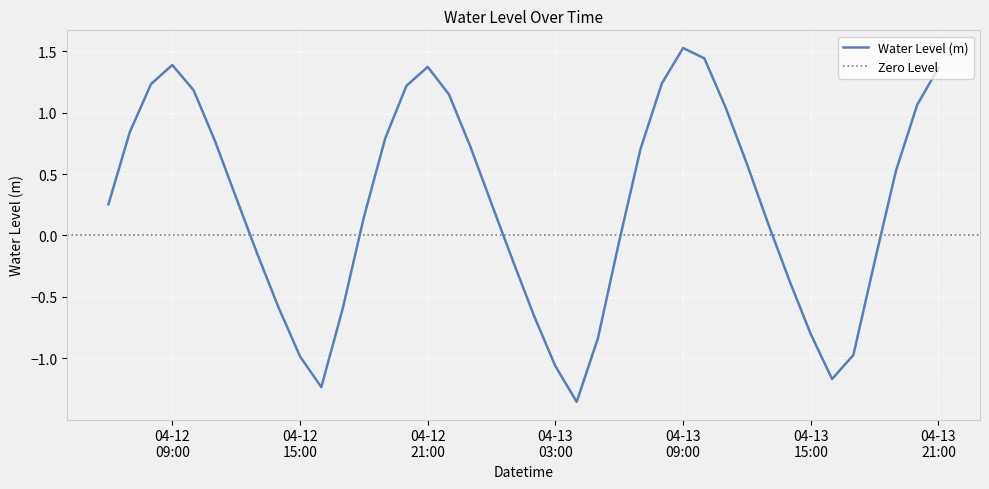

How many data points does each series have?

40